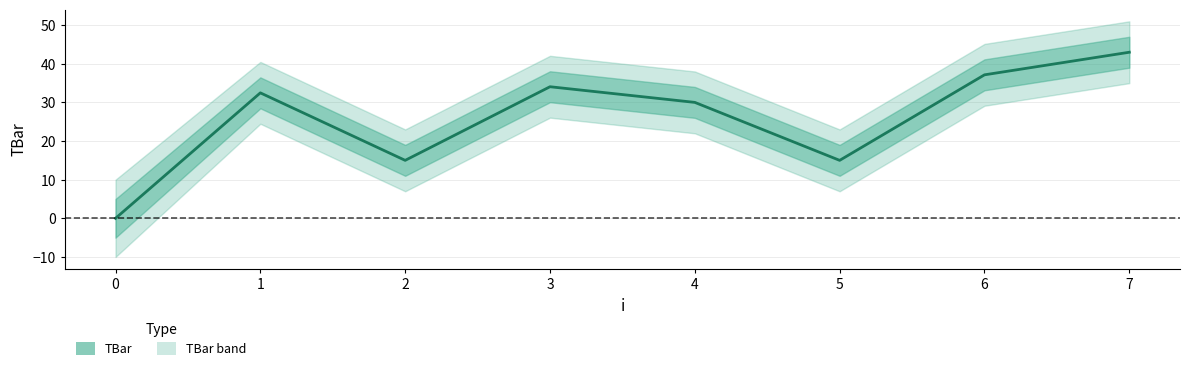

What is the sum of the values at 3 and 7?

77.0